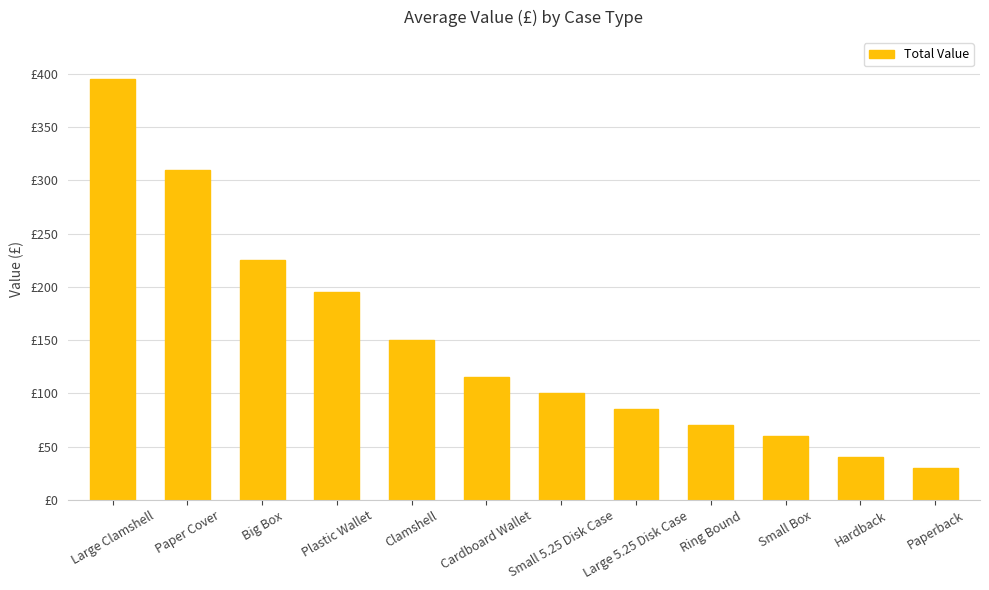

Reading left to right, extract all data points from this chart.

Large Clamshell=395	Paper Cover=310	Big Box=225	Plastic Wallet=195	Clamshell=150	Cardboard Wallet=115	Small 5.25 Disk Case=100	Large 5.25 Disk Case=85	Ring Bound=70	Small Box=60	Hardback=40	Paperback=30